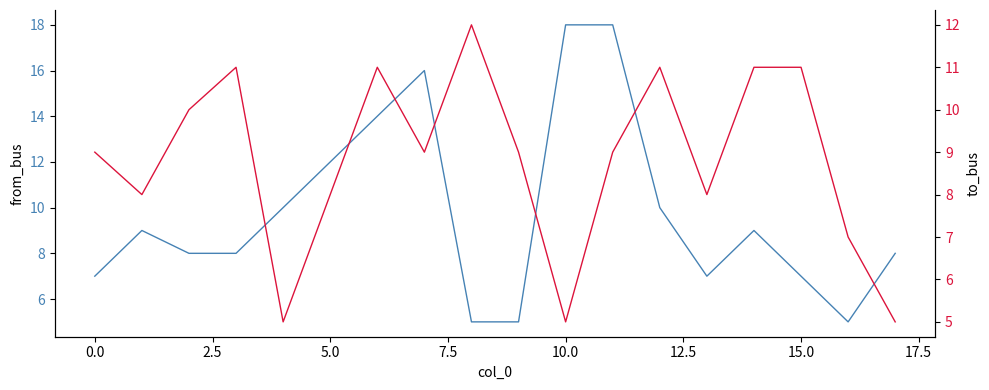

What is the sum of the to_bus values at 13 and 12?

19